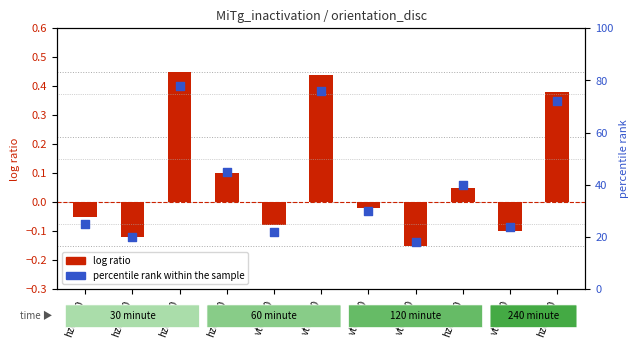

At how many categories does at least one series exceed 2?

11